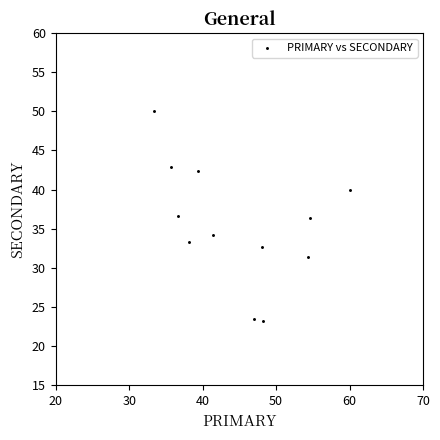

What is the average X value?

44.7